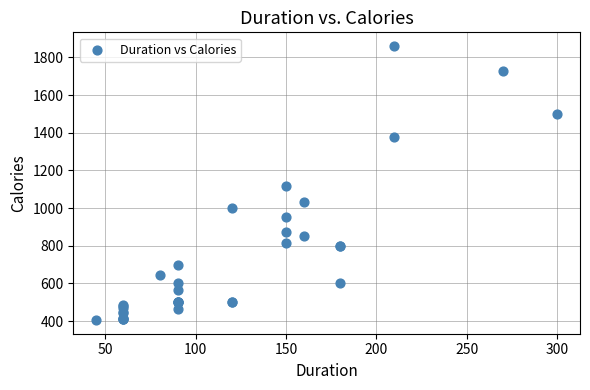

What Y value in the scatter plot is closest to 1133?

1115.0